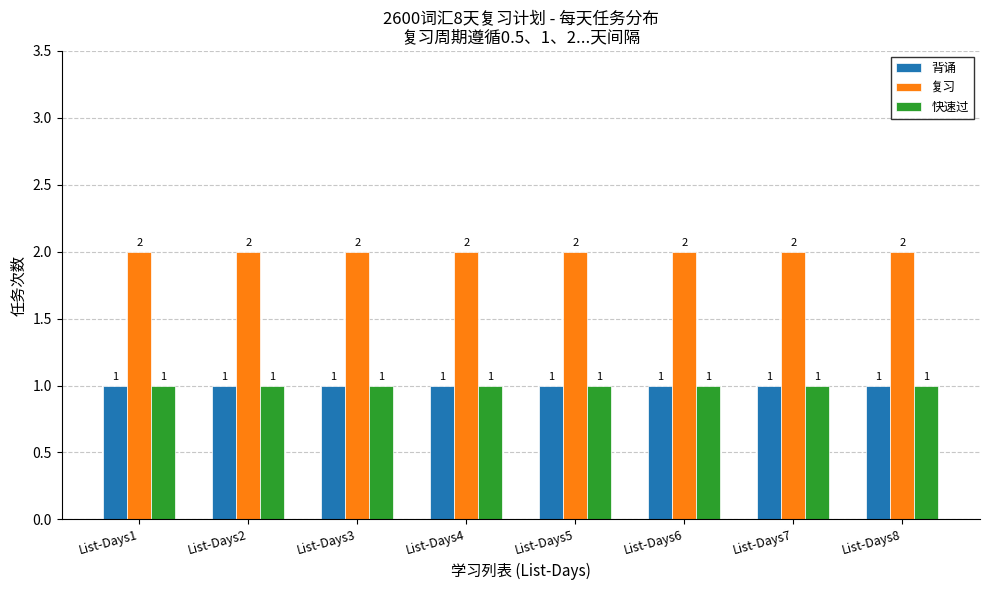

What is the sum of all 背诵 values?

8